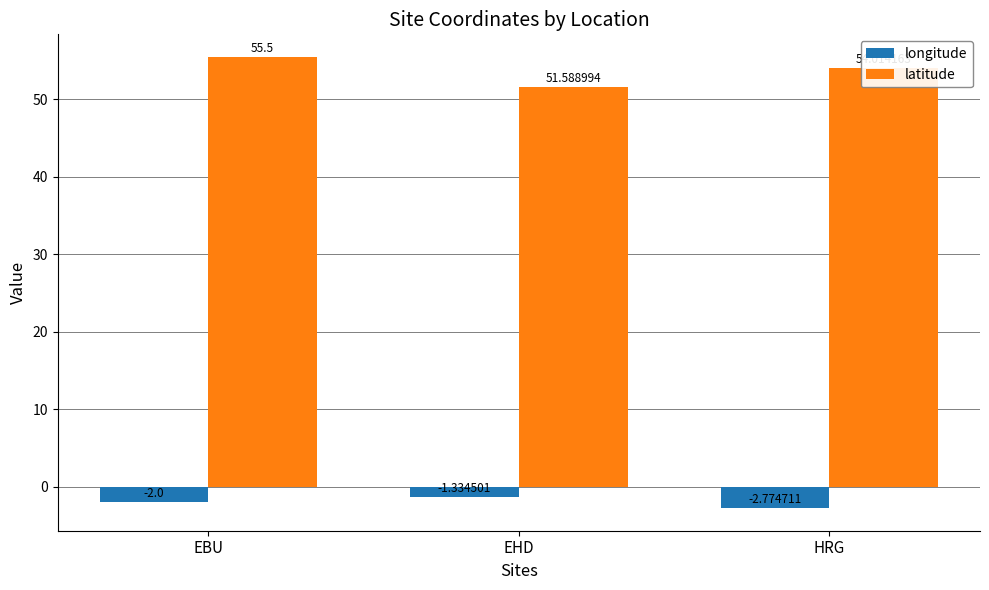

What is the difference between the longitude values at EBU and EHD?

0.7